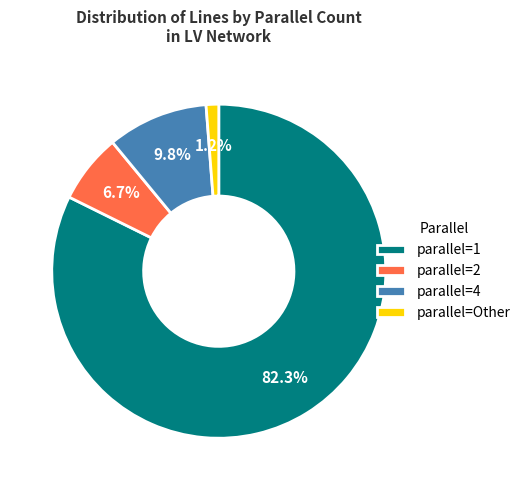

Rank the categories by value from highest to lowest.

parallel=1, parallel=4, parallel=2, parallel=Other